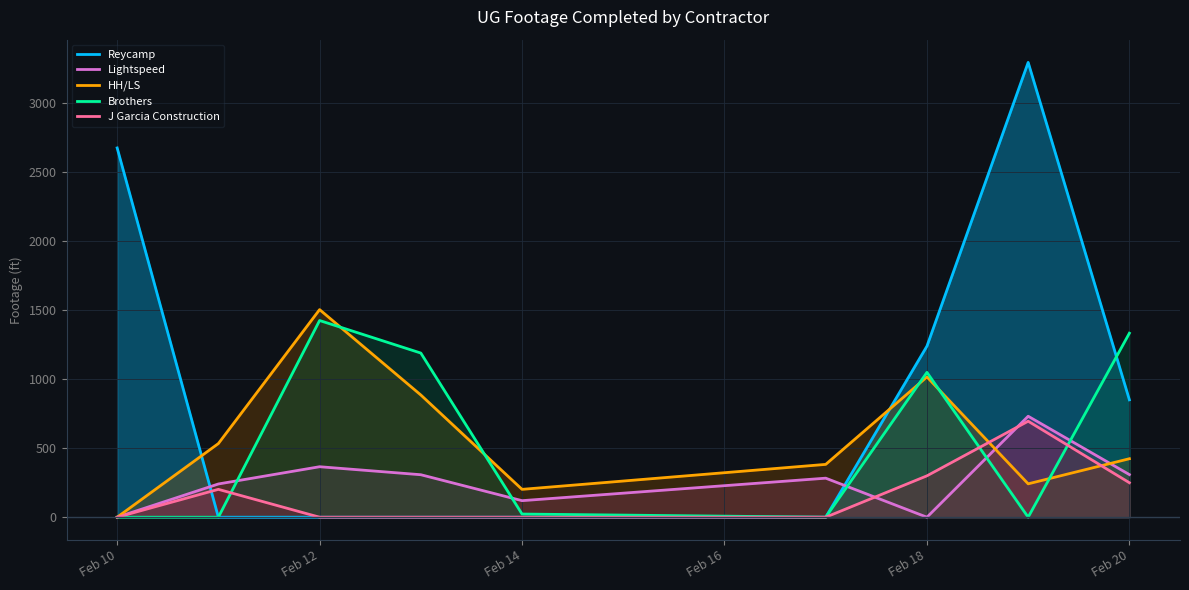

How many interior local peaks does the Reycamp series have?

1